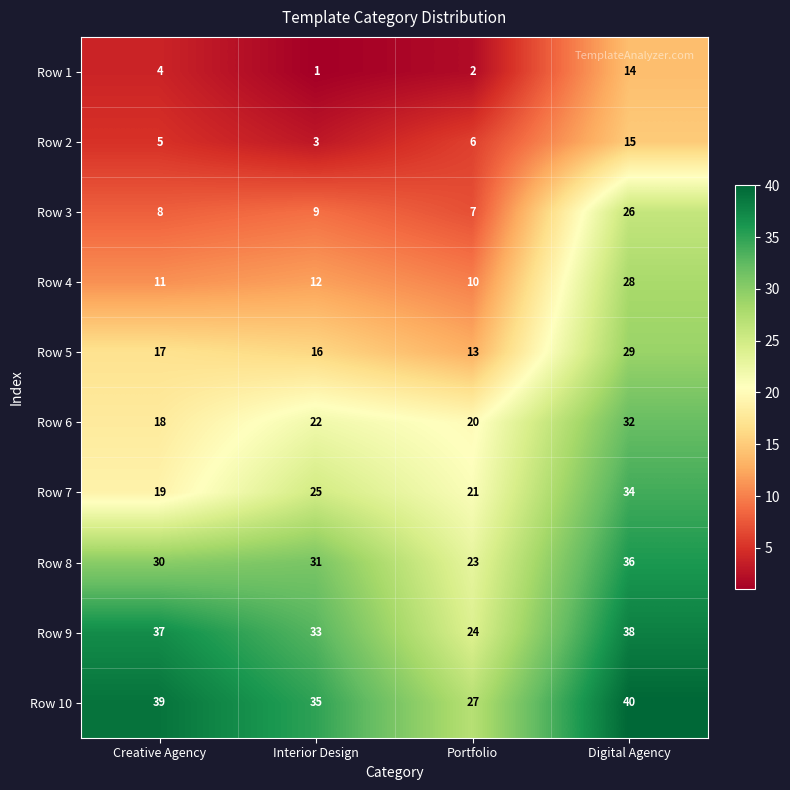

What is the difference between the maximum and minimum values in the Row 8 series?

13